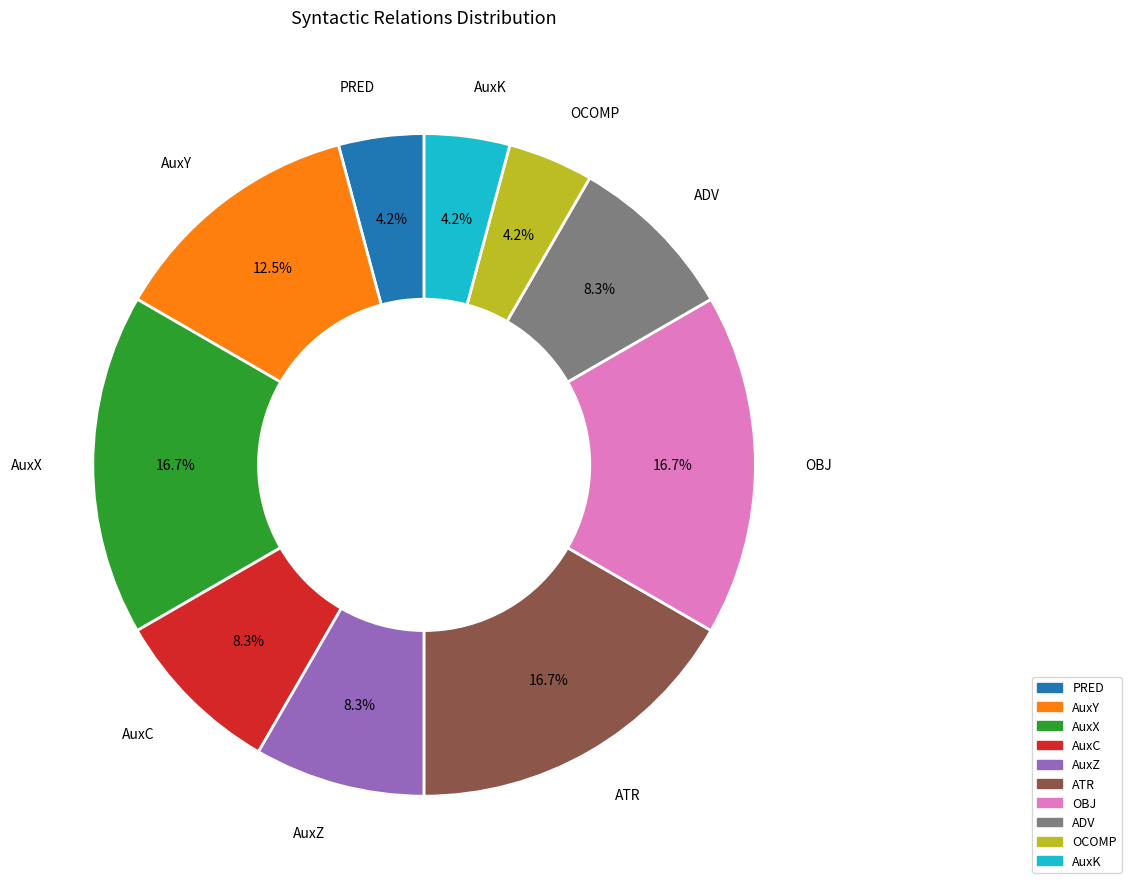

To the nearest percent, what is the difference between the AuxX and AuxC slice percentages?

8%